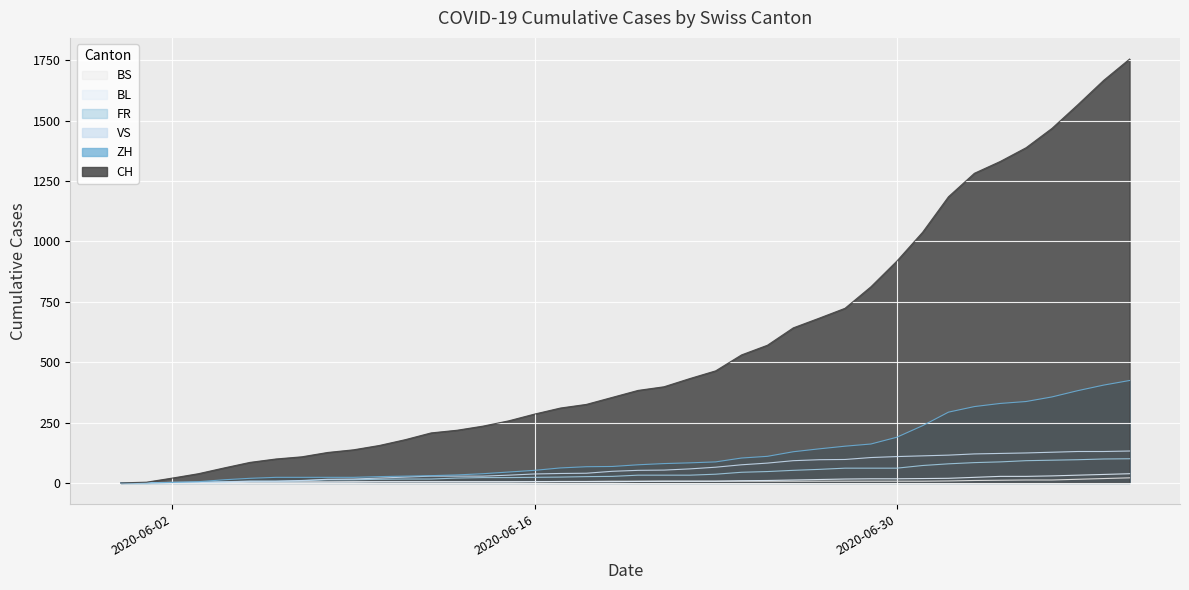

Rank the series by their maximum value, from lowest to highest.

BS, BL, FR, VS, ZH, CH